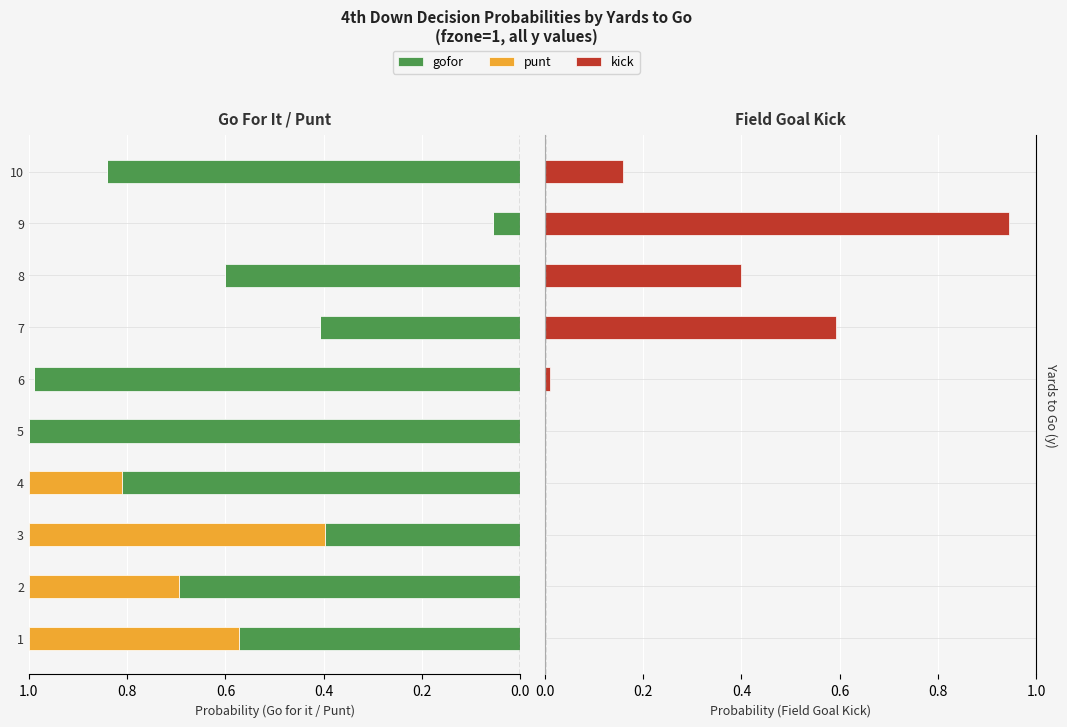

What is the maximum value for kick?

0.9